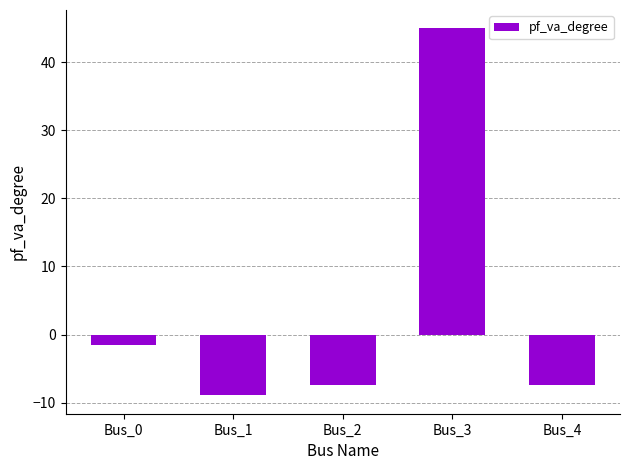

Where does the data first go above -7?

Bus_0